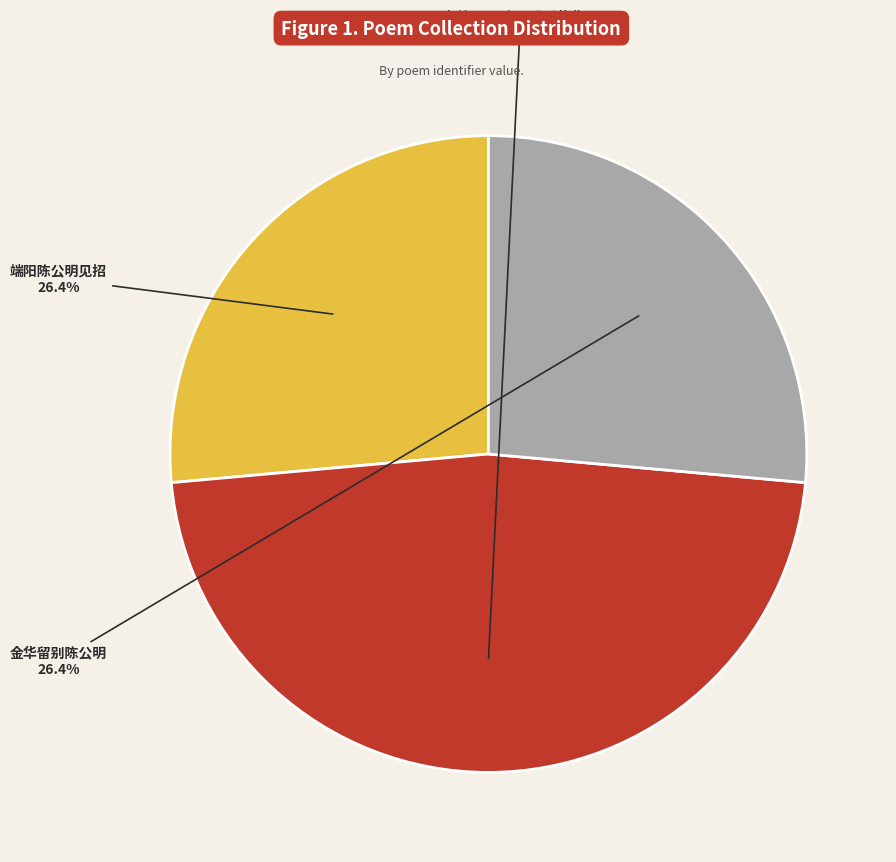

Is there a majority slice in this chart?

No